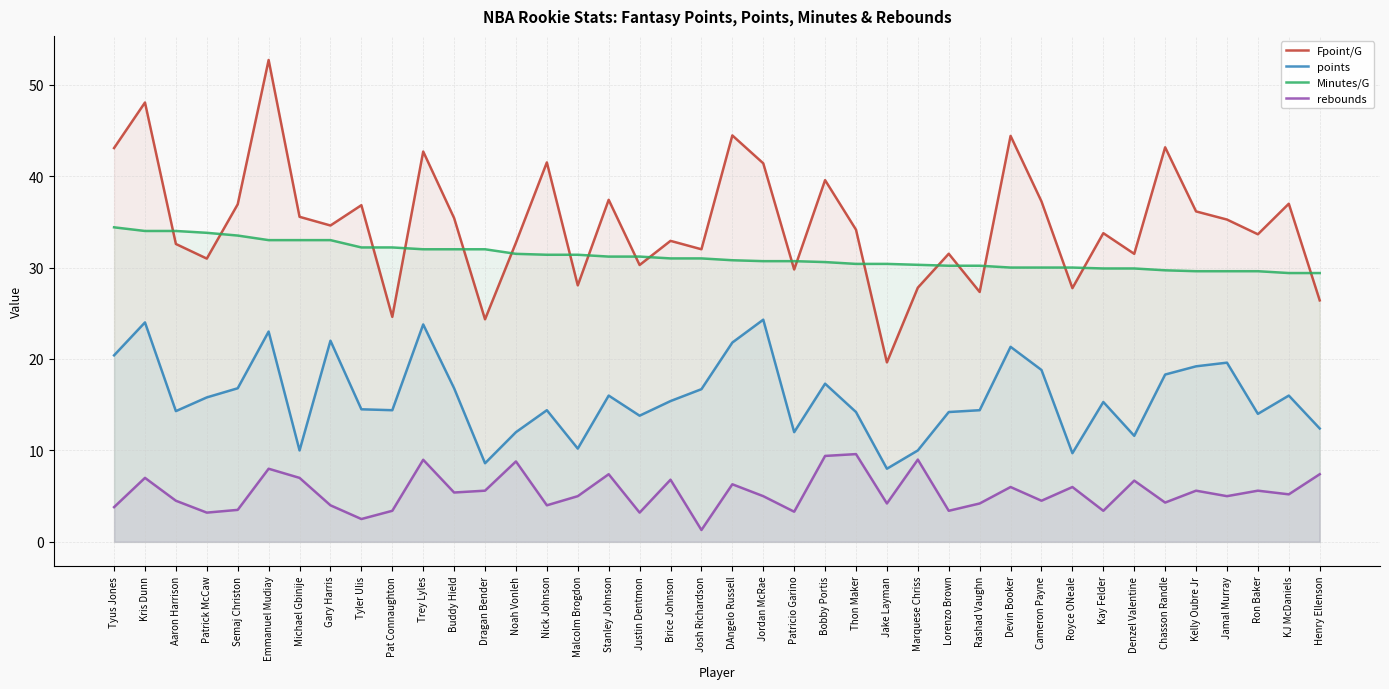

What are all the series names shown in the legend?

Fpoint/G, points, Minutes/G, rebounds